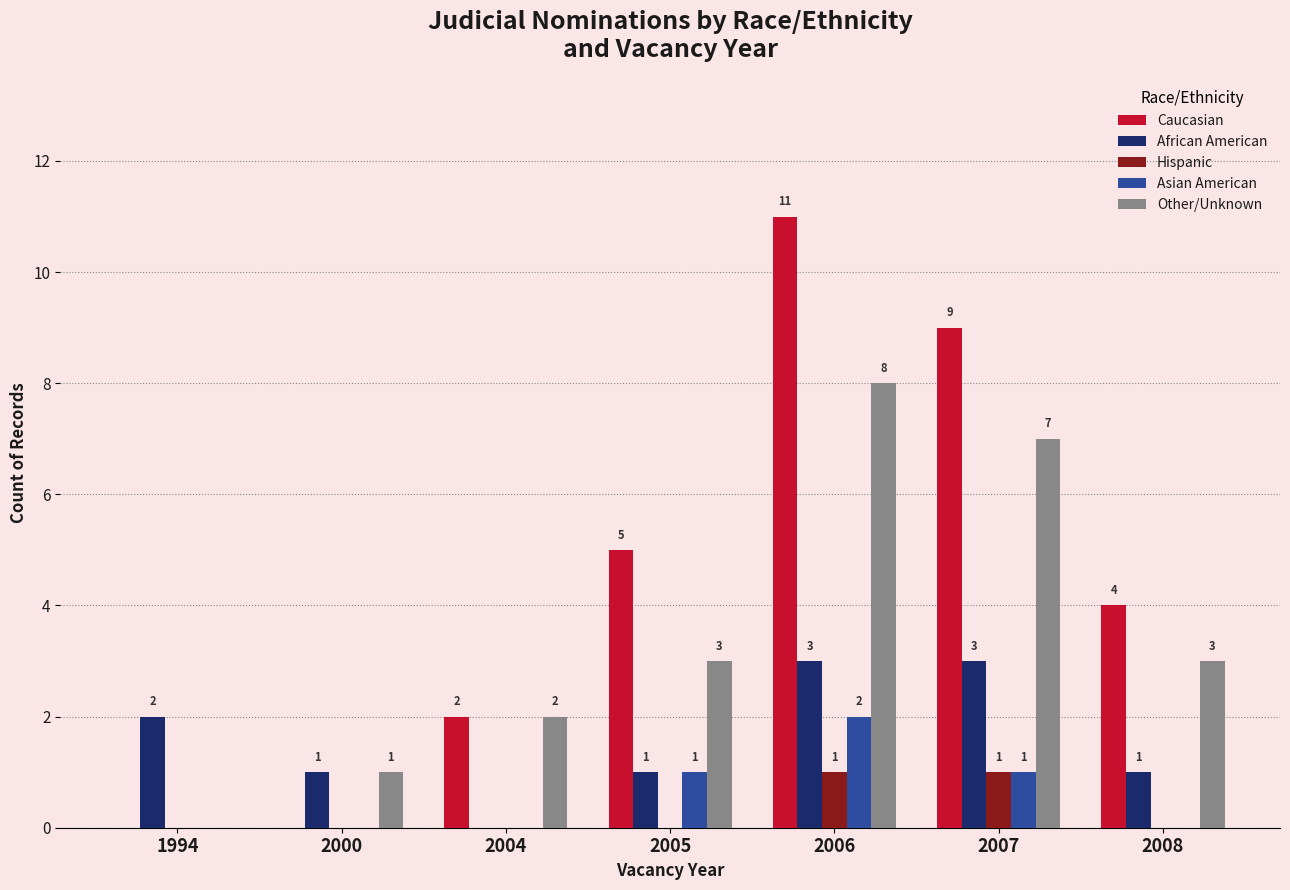

Are the bars grouped side by side (vs. stacked)?

Yes